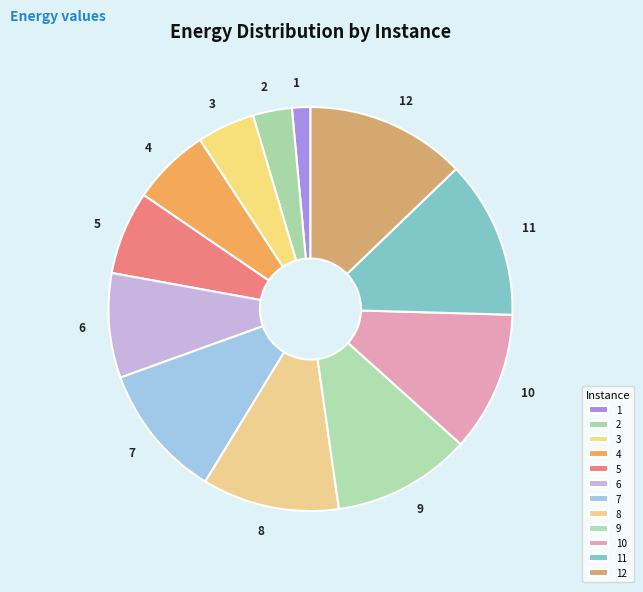

Which category has the smallest portion of the pie?

1